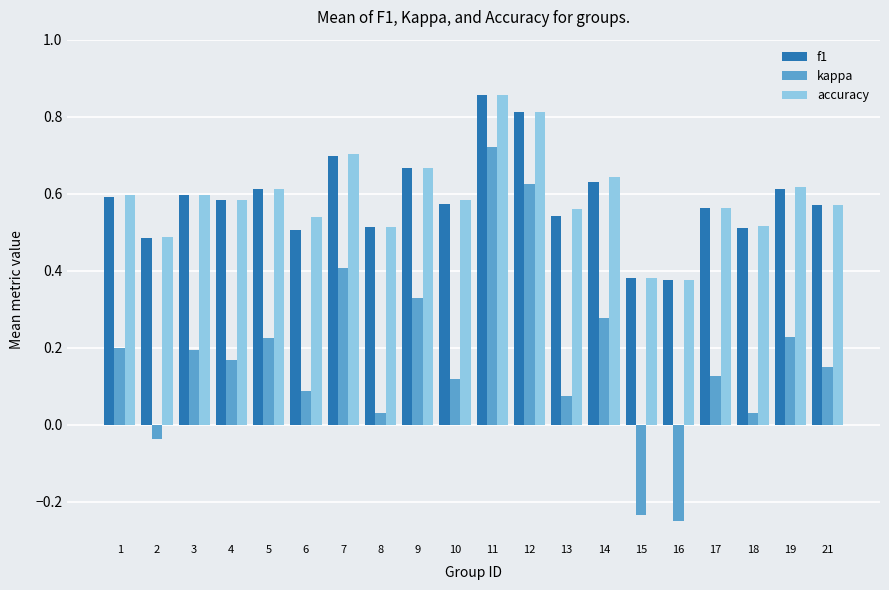

Does the chart contain stacked bars?

No